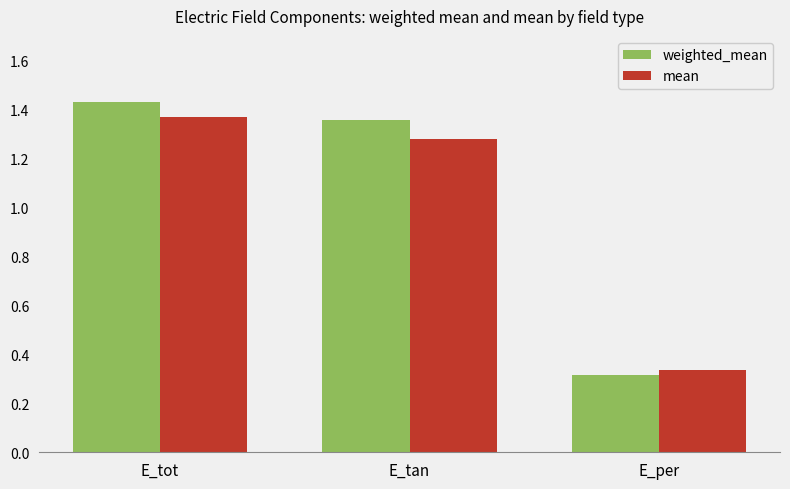

Where is weighted_mean nearest to the value 0?

E_per